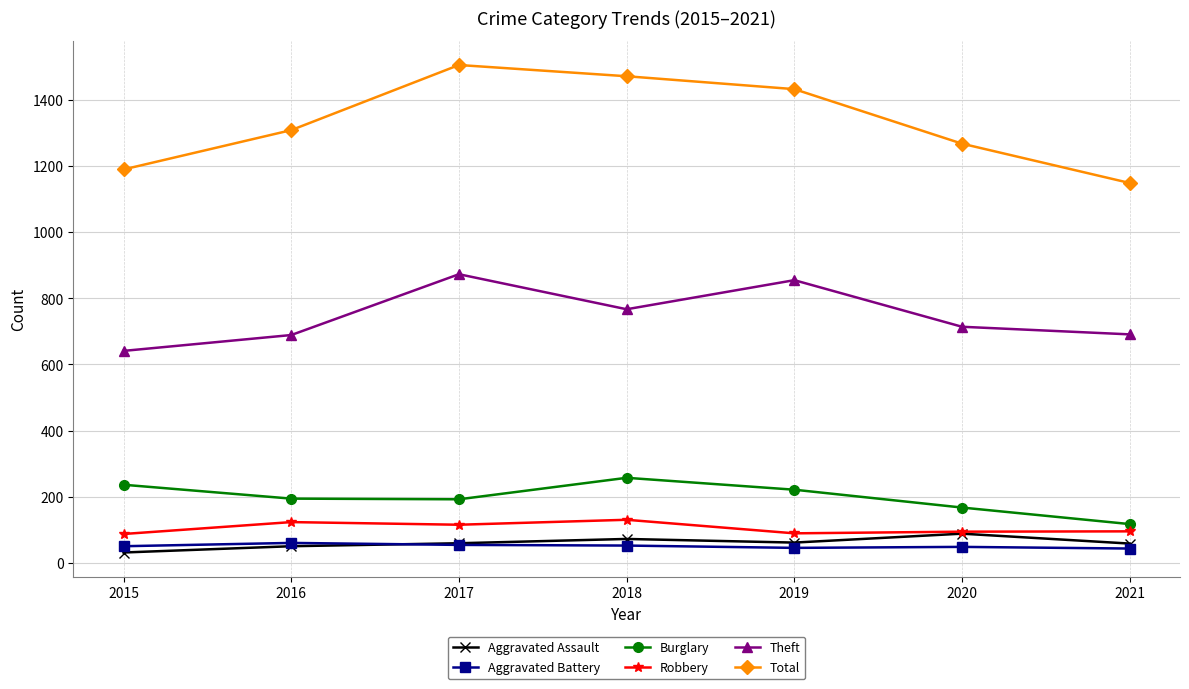

What value does the Aggravated Battery series have at 2016, to the nearest 10?

60